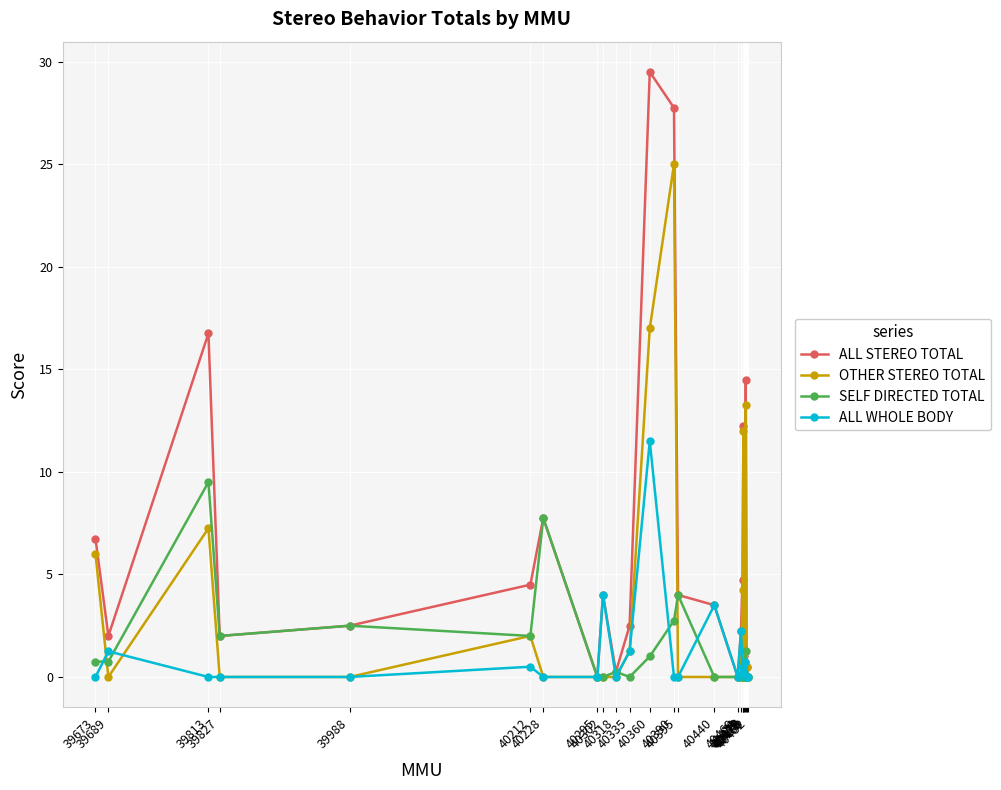

At how many categories does at least one series exceed 15?

3